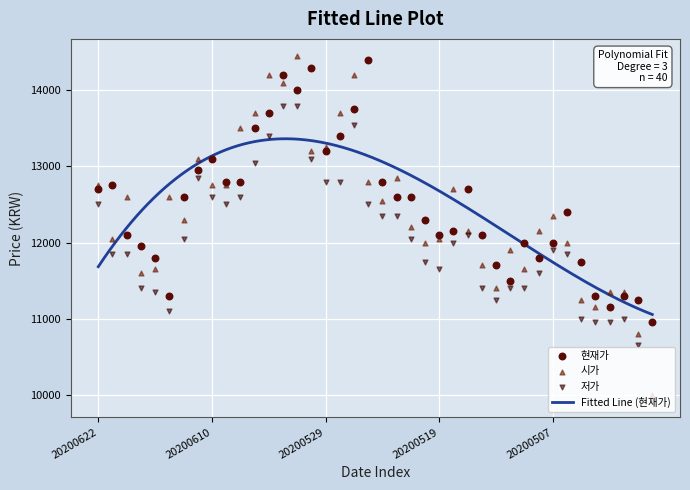

Which series has the largest total across all categories?

현재가